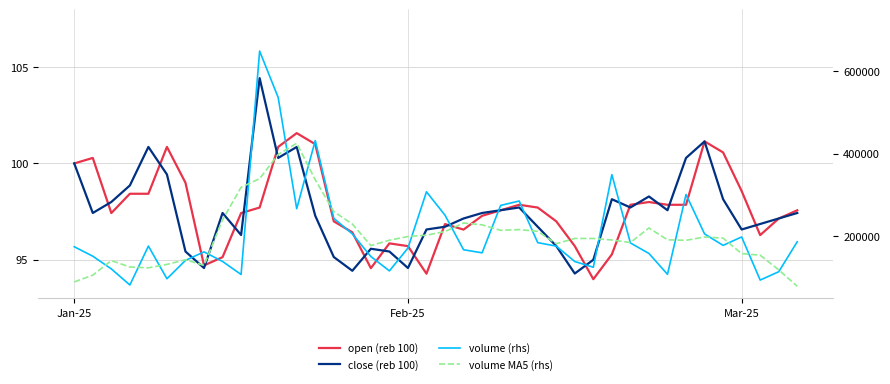

What is the maximum value for volume MA5 (rhs)?

425623.9